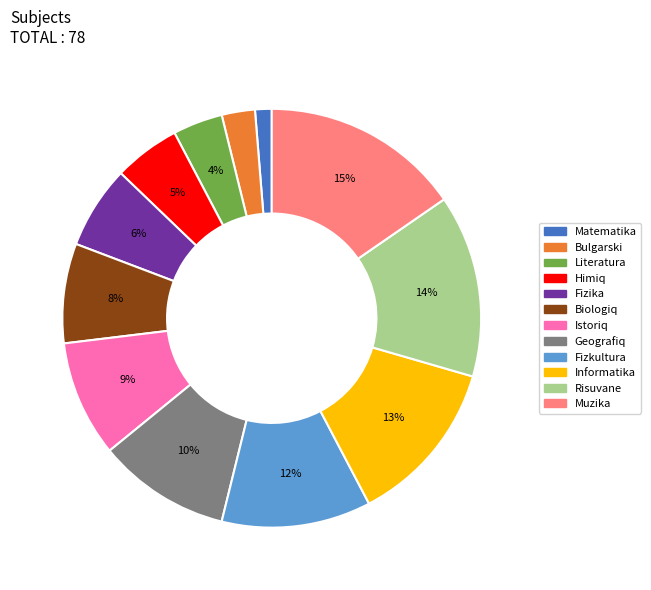

Does any single category account for the majority?

No